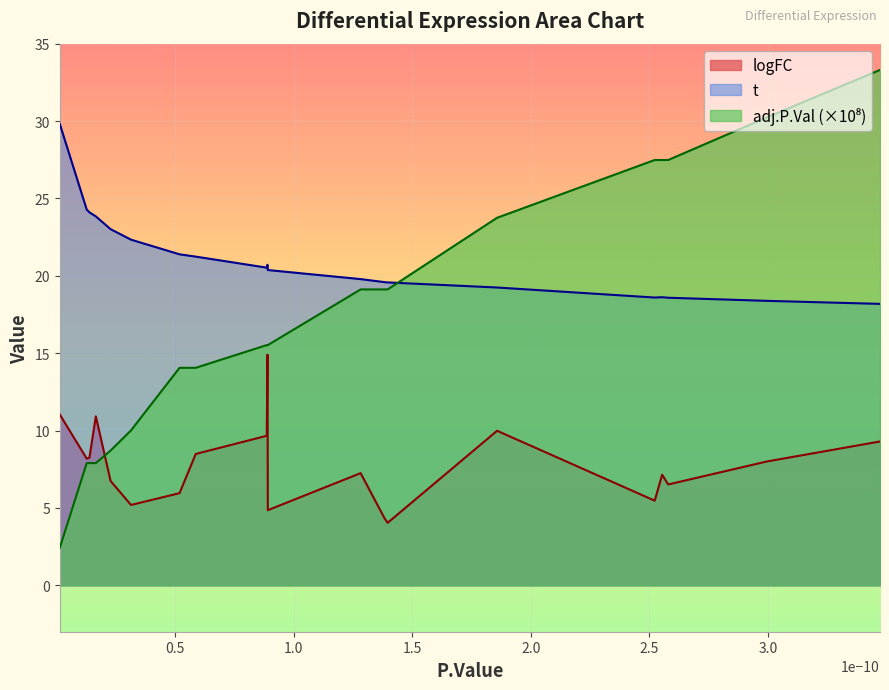

The value of t at ENSG00000120217 is 19.2. True or false?

True